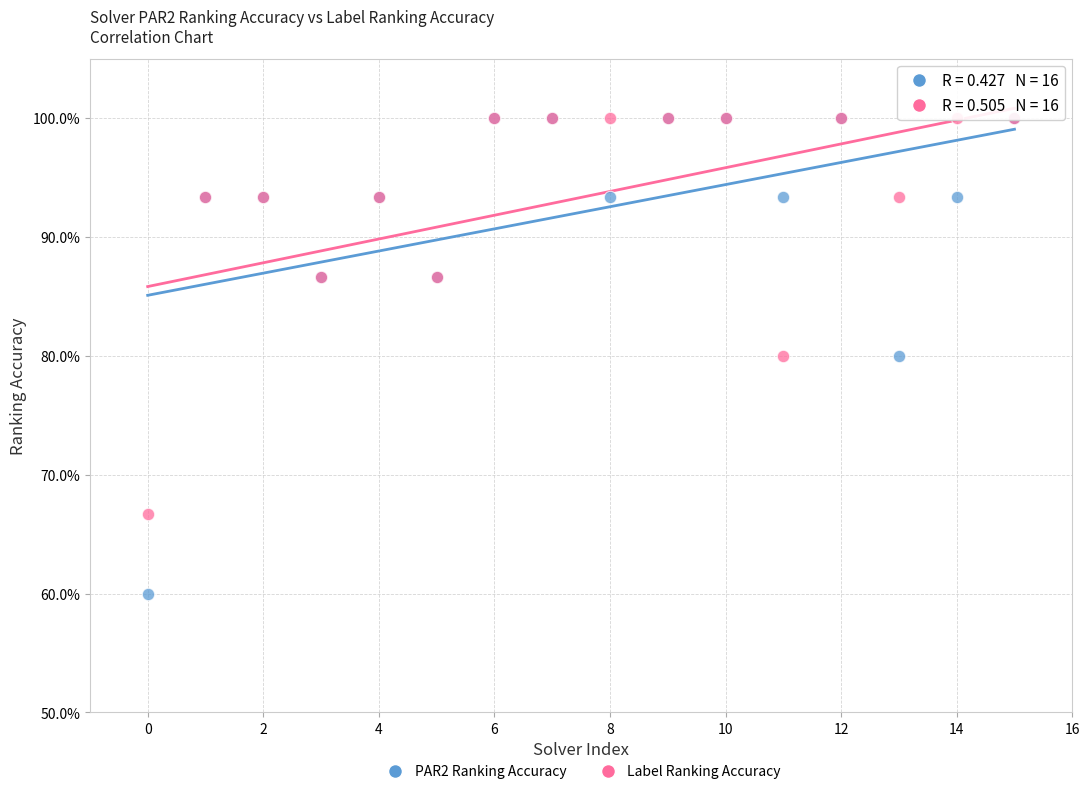

What are all the series names shown in the legend?

PAR2 Ranking Accuracy, Label Ranking Accuracy